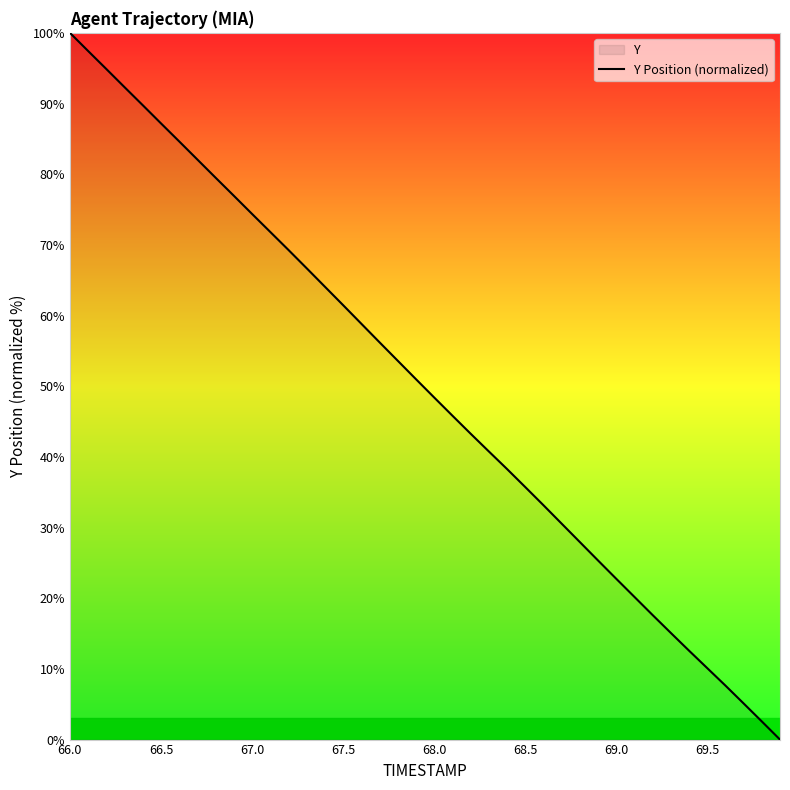

What is the difference between the maximum and minimum values?

100.0